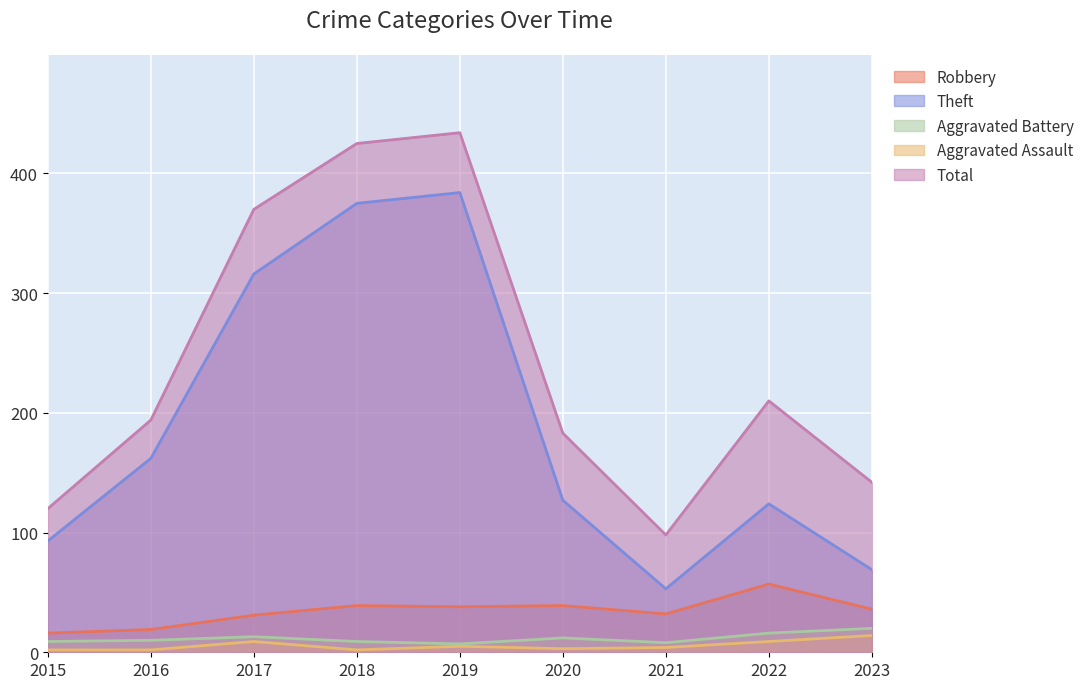

Which series changed the most between 2019 and 2022?

Theft